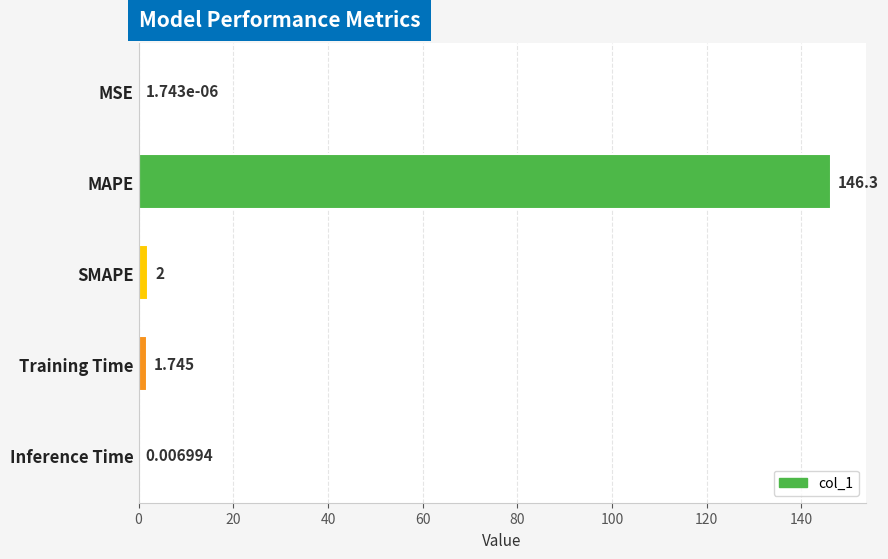

Count the number of values greater than 1.

3